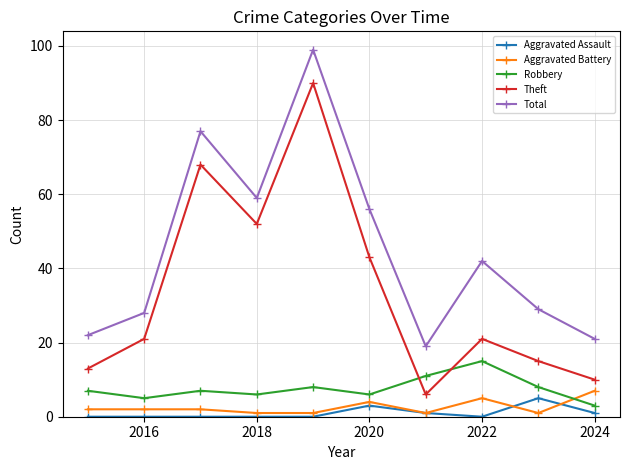

How many intersections are there between Aggravated Battery and Robbery?

1